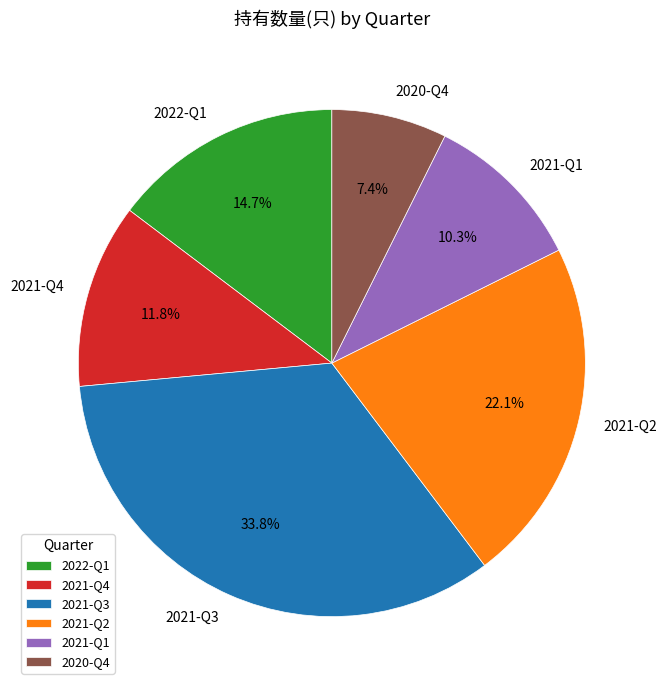

The 2021-Q1 slice represents 1% of the pie. True or false?

False